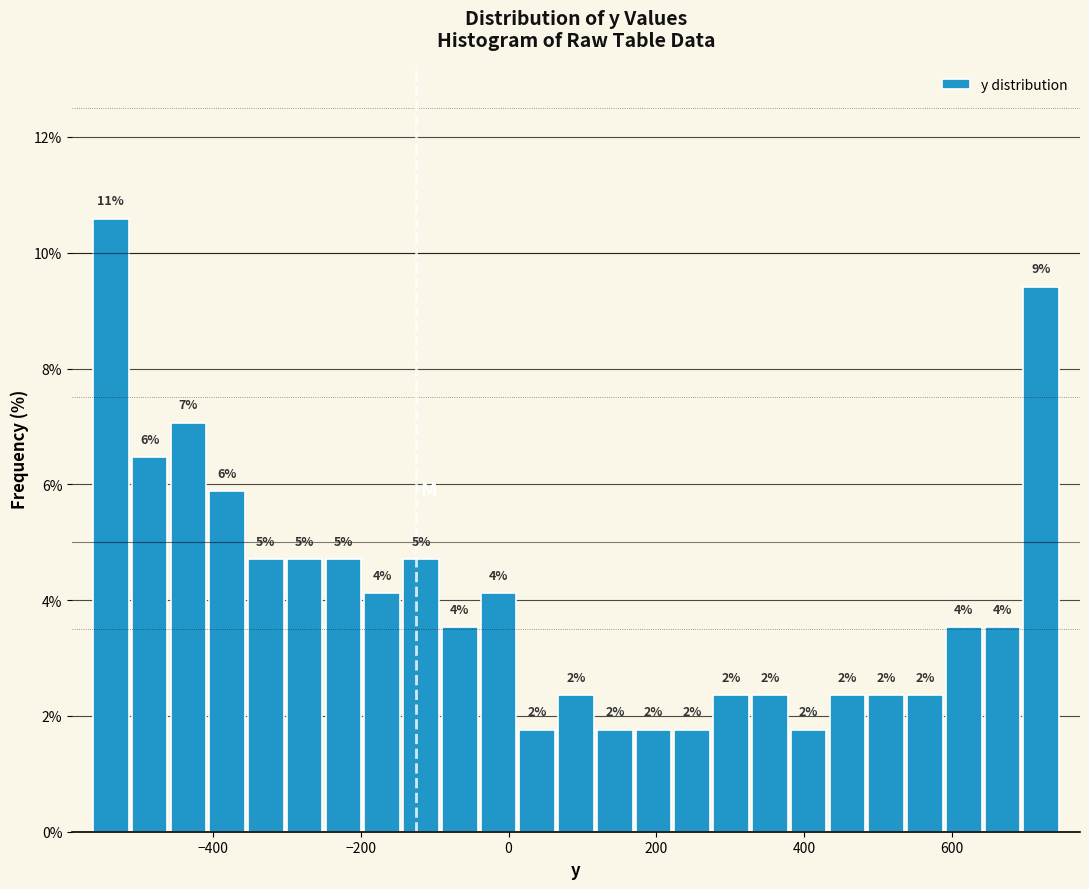

Read against the x-axis, roughly where is the centre of the tallest bar?

-540